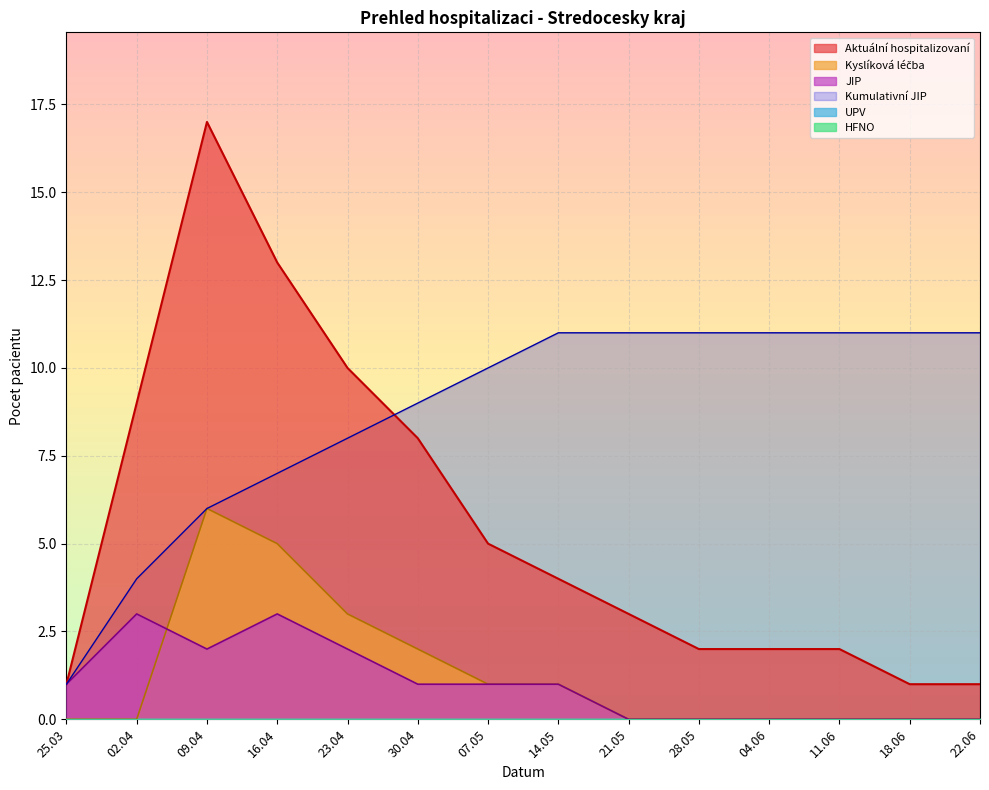

How many data points does each series have?

14